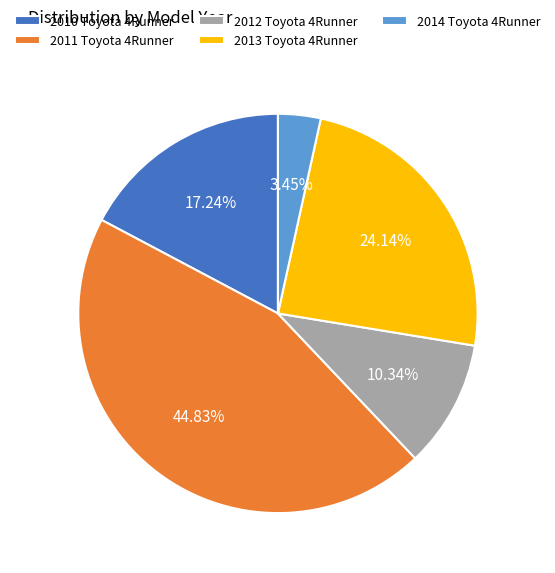

To the nearest percent, what is the combined percentage of 2012 Toyota 4Runner and 2014 Toyota 4Runner?

14%